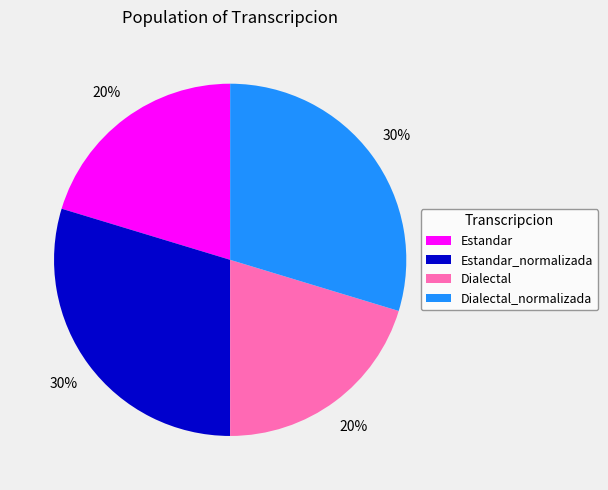

To the nearest percent, what is the average slice percentage?

25%